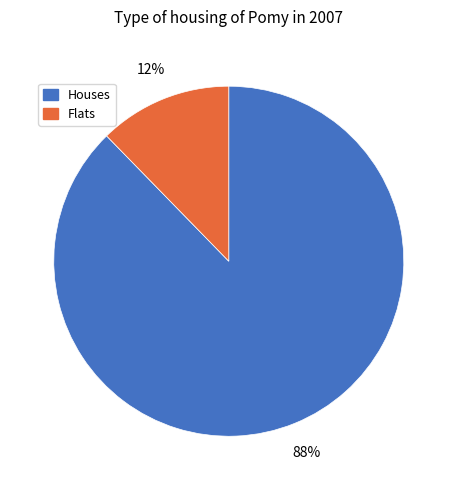

Between Flats and Houses, which is larger?

Houses